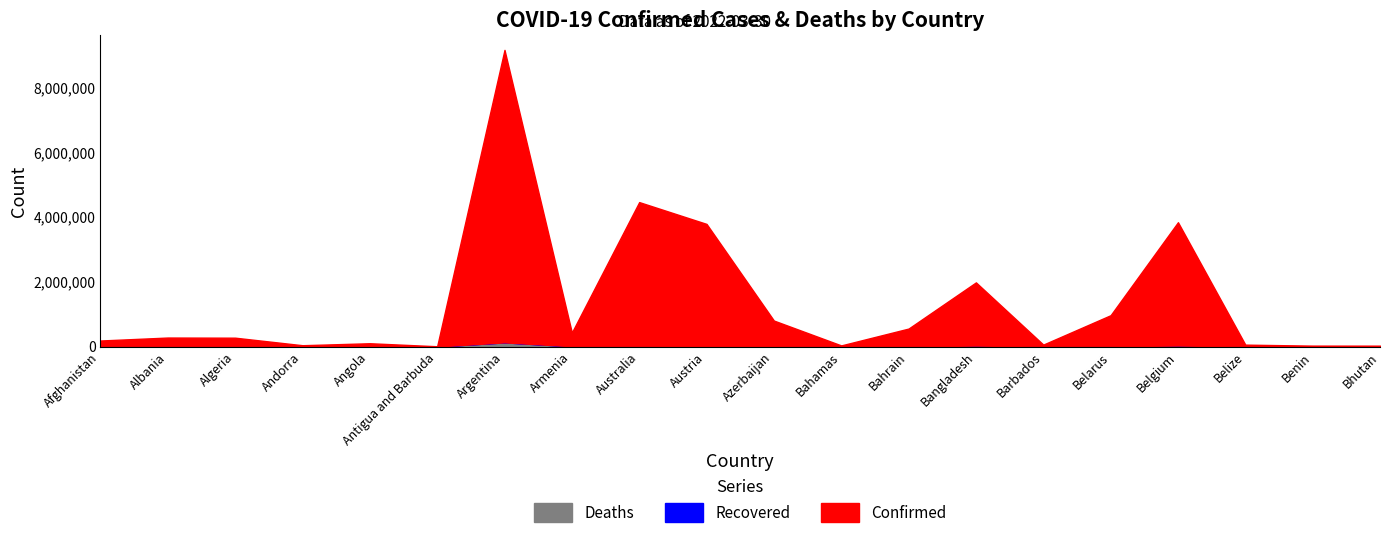

Rank the categories by Deaths value from highest to lowest.

Argentina, Belgium, Bangladesh, Austria, Azerbaijan, Armenia, Afghanistan, Algeria, Belarus, Australia, Albania, Angola, Bahrain, Bahamas, Belize, Barbados, Benin, Andorra, Antigua and Barbuda, Bhutan